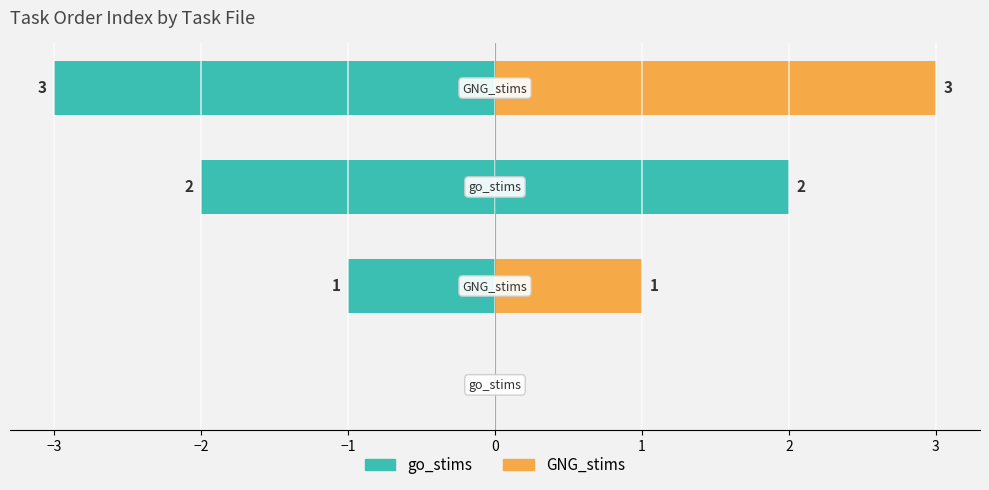

The value of go_stims at −4 is -1. True or false?

False